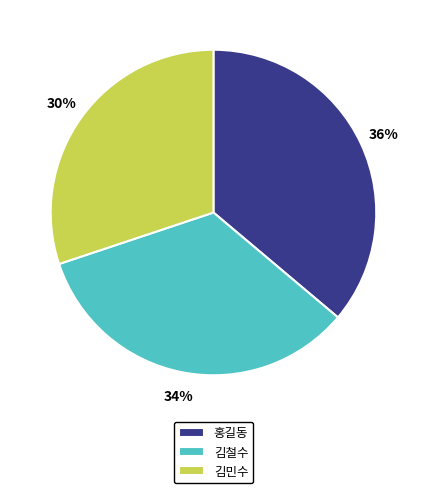

To the nearest percent, what is the difference between the largest and smallest slice percentages?

6%